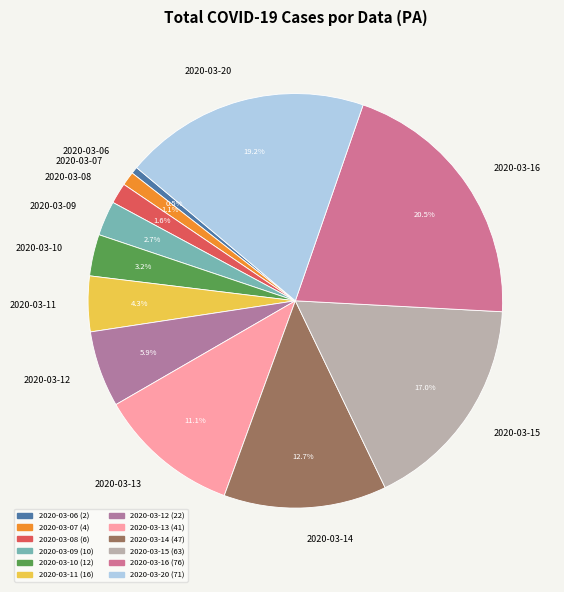

Is 2020-03-06 the majority of the pie?

No